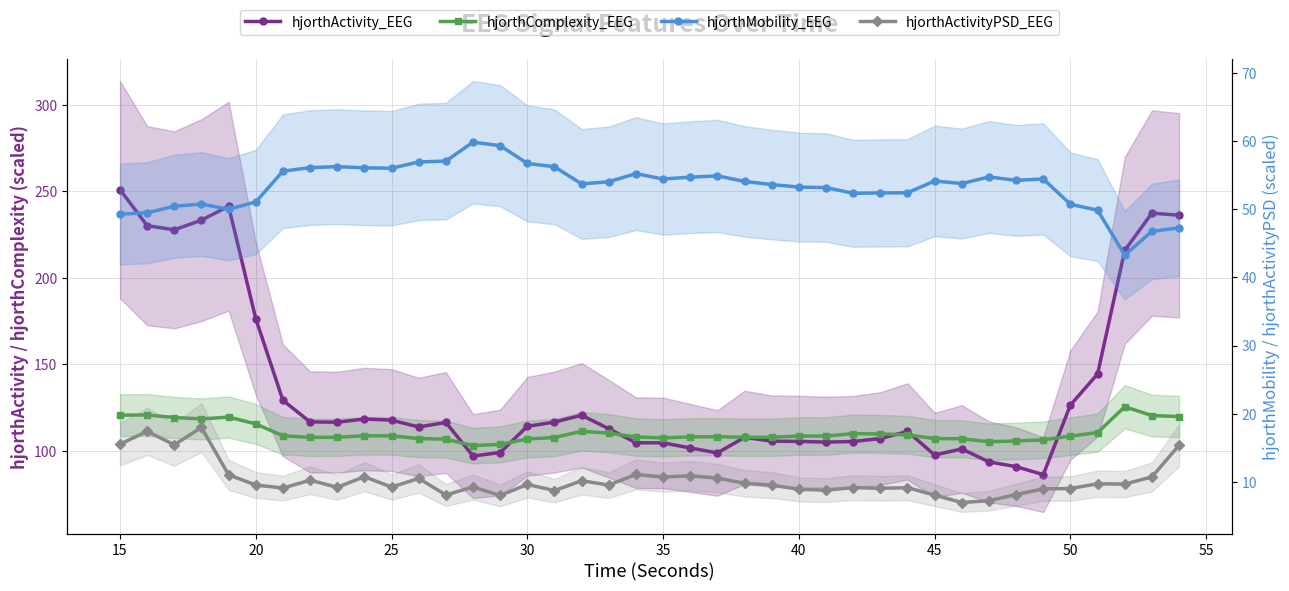

Is it true that hjorthActivity_EEG equals 176.9 at 16?

False